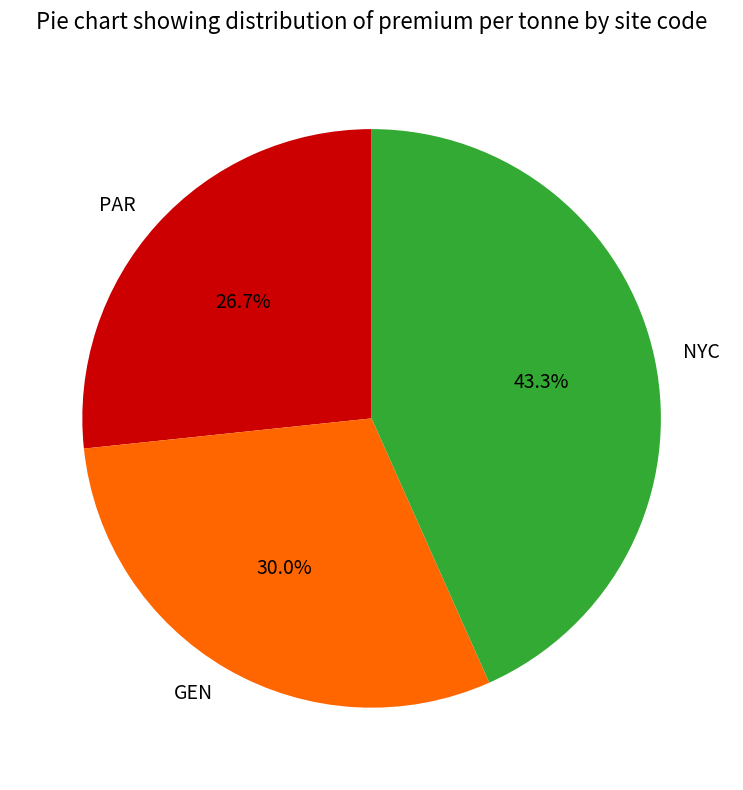

True or false: GEN accounts for 23% of the total.

False